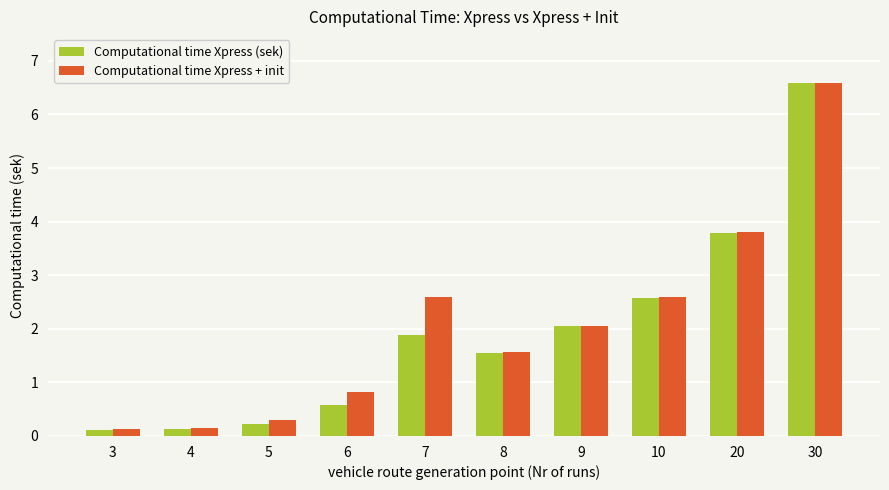

What is the difference between the maximum and minimum values in the Computational time Xpress + init series?

6.5